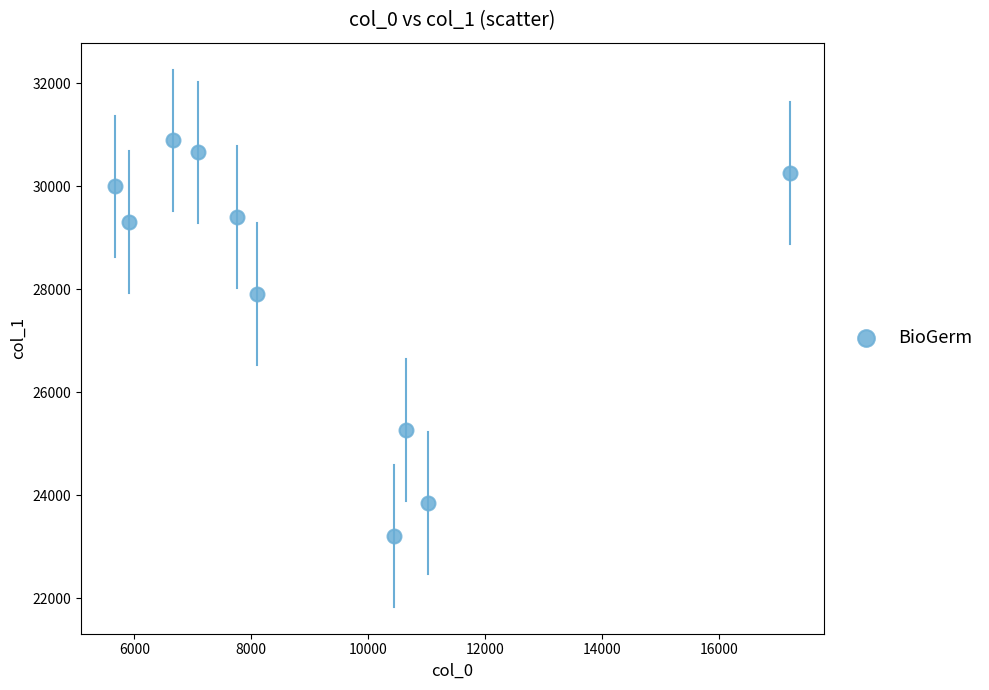

What is the average X value?

9054.1